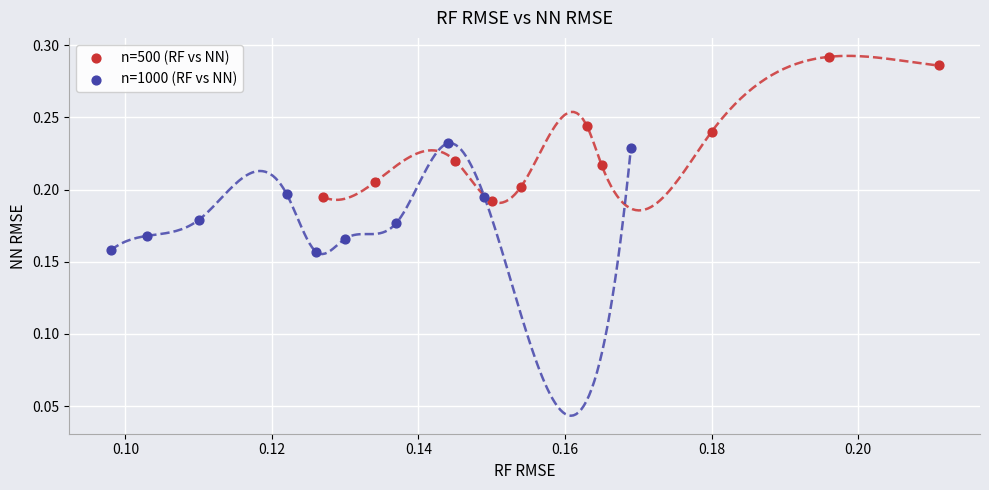

What are all the series names shown in the legend?

n=500 (RF vs NN), n=1000 (RF vs NN)